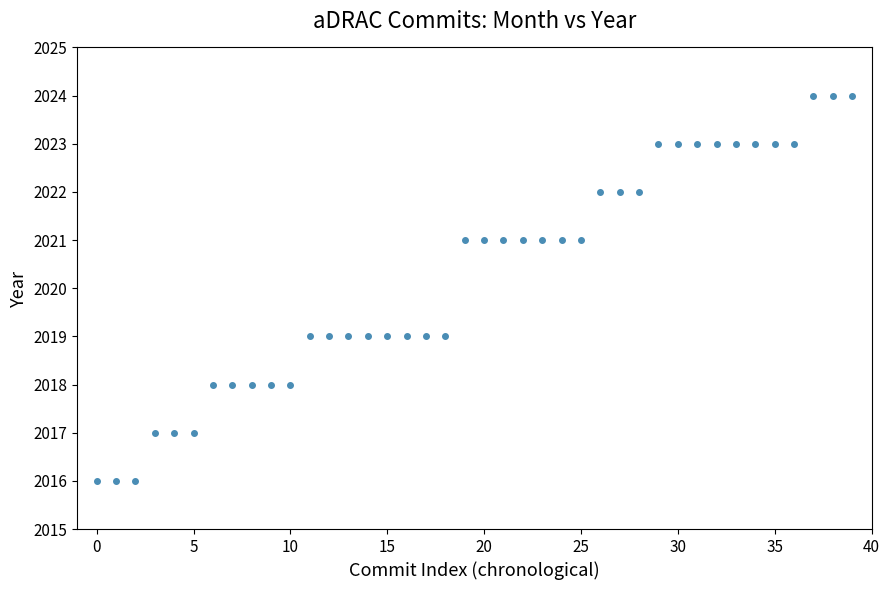

What is the greatest value displayed?

2024